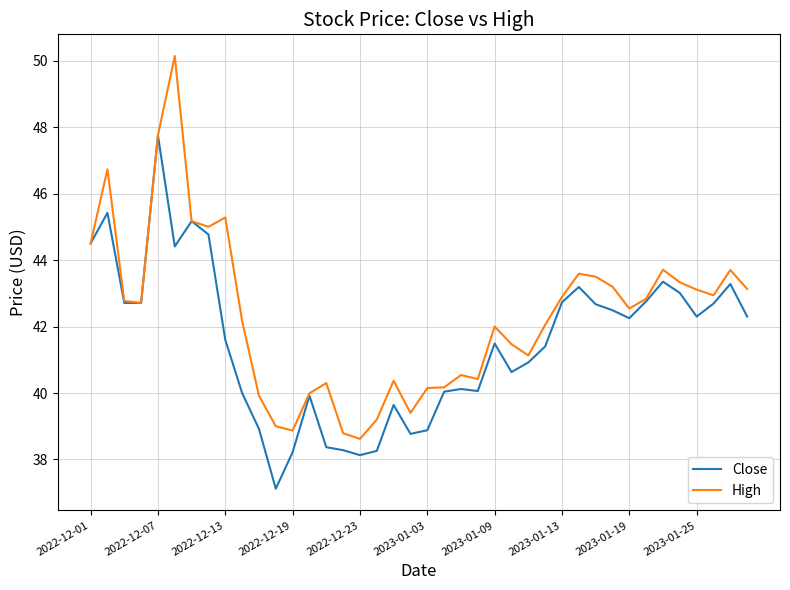

Which series has the largest range (max minus min)?

High